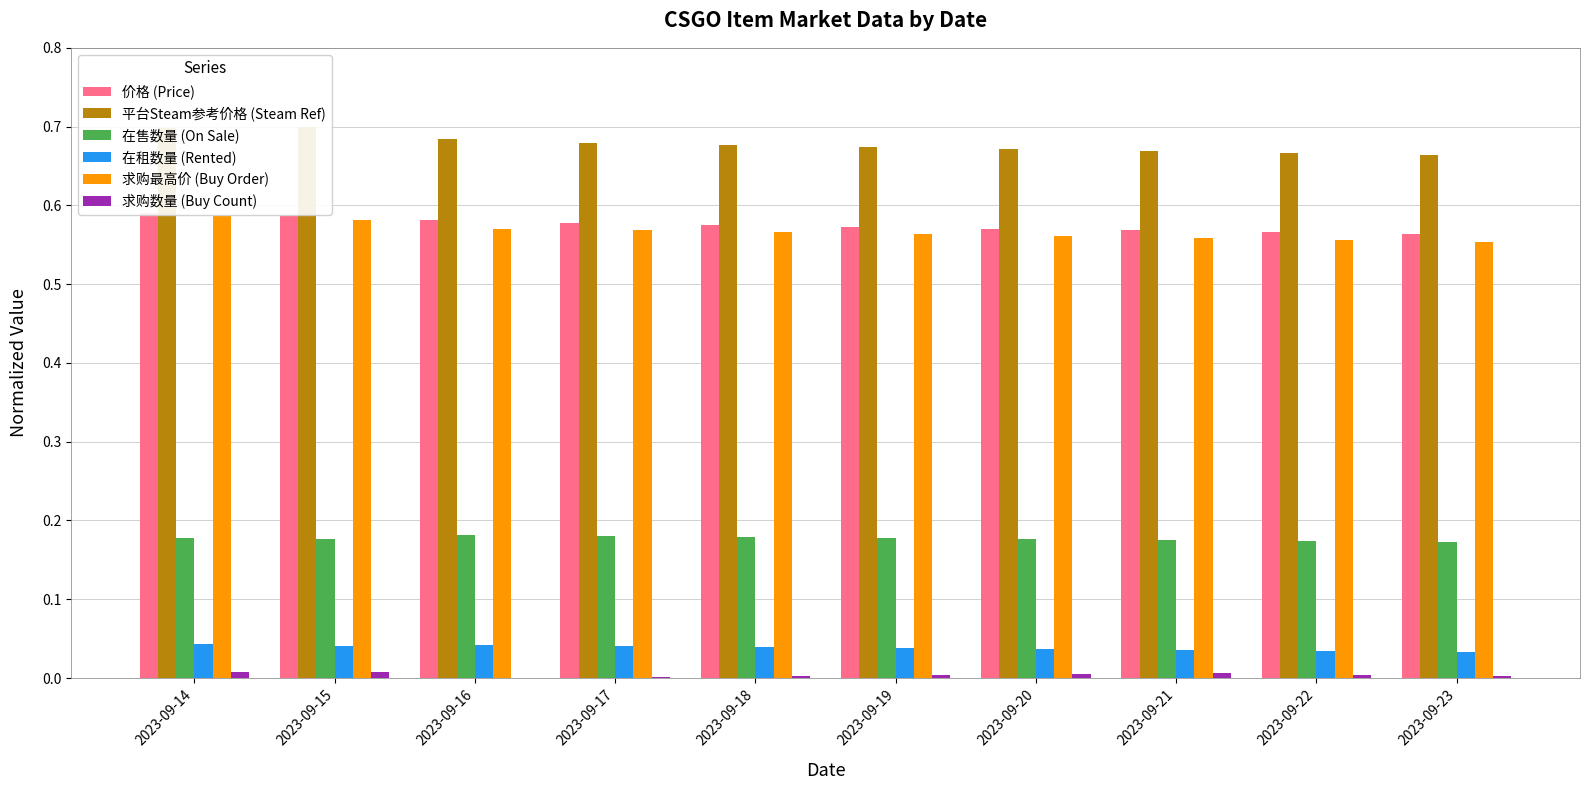

Reading left to right, list all the values displayed in this chart.

价格 (Price): 2023-09-14=0.6	2023-09-15=0.6	2023-09-16=0.6	2023-09-17=0.6	2023-09-18=0.6	2023-09-19=0.6	2023-09-20=0.6	2023-09-21=0.6	2023-09-22=0.6	2023-09-23=0.6
平台Steam参考价格 (Steam Ref): 2023-09-14=0.7	2023-09-15=0.7	2023-09-16=0.7	2023-09-17=0.7	2023-09-18=0.7	2023-09-19=0.7	2023-09-20=0.7	2023-09-21=0.7	2023-09-22=0.7	2023-09-23=0.7
在售数量 (On Sale): 2023-09-14=0.2	2023-09-15=0.2	2023-09-16=0.2	2023-09-17=0.2	2023-09-18=0.2	2023-09-19=0.2	2023-09-20=0.2	2023-09-21=0.2	2023-09-22=0.2	2023-09-23=0.2
在租数量 (Rented): 2023-09-14=0.0	2023-09-15=0.0	2023-09-16=0.0	2023-09-17=0.0	2023-09-18=0.0	2023-09-19=0.0	2023-09-20=0.0	2023-09-21=0.0	2023-09-22=0.0	2023-09-23=0.0
求购最高价 (Buy Order): 2023-09-14=0.6	2023-09-15=0.6	2023-09-16=0.6	2023-09-17=0.6	2023-09-18=0.6	2023-09-19=0.6	2023-09-20=0.6	2023-09-21=0.6	2023-09-22=0.6	2023-09-23=0.6
求购数量 (Buy Count): 2023-09-14=0.0	2023-09-15=0.0	2023-09-16=0.0	2023-09-17=0.0	2023-09-18=0.0	2023-09-19=0.0	2023-09-20=0.0	2023-09-21=0.0	2023-09-22=0.0	2023-09-23=0.0